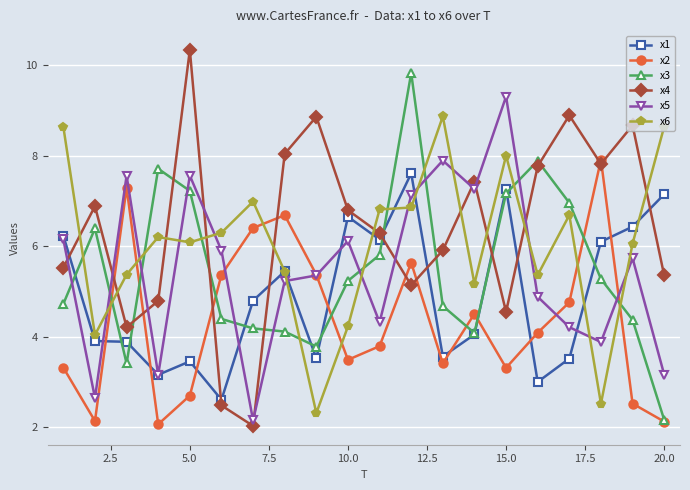

Which series has the widest spread of values?

x4